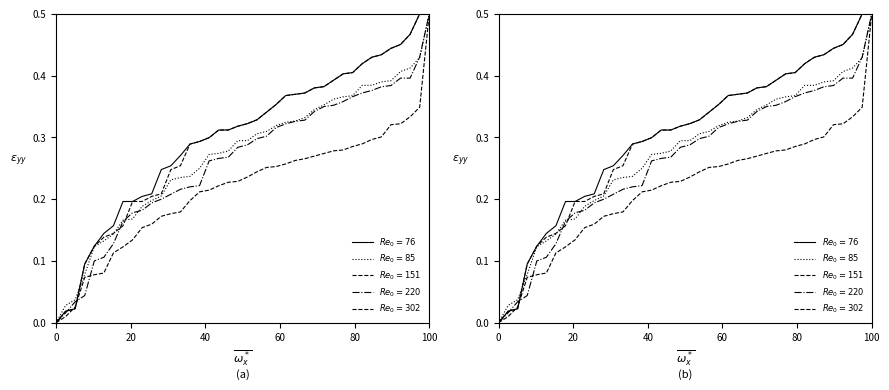

True or false: open has more than 2 points higher than both neighbors.

False